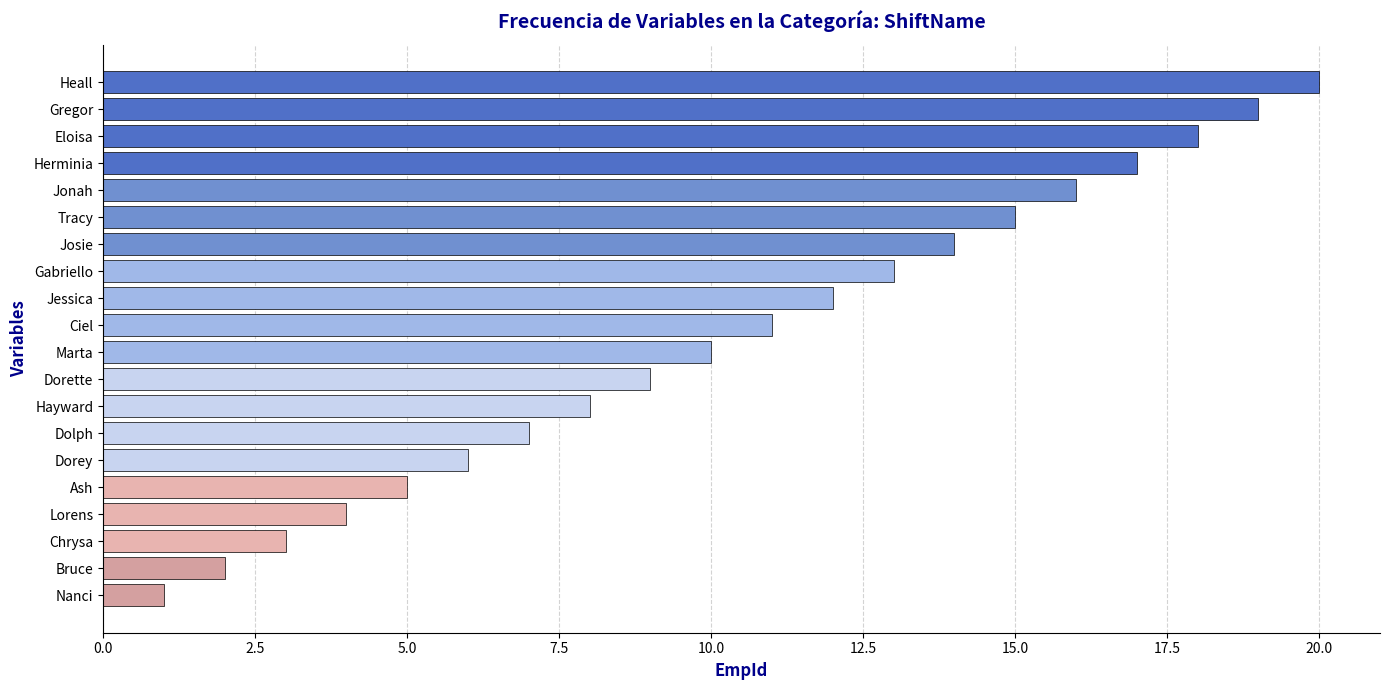

How many bars are there in total?

20